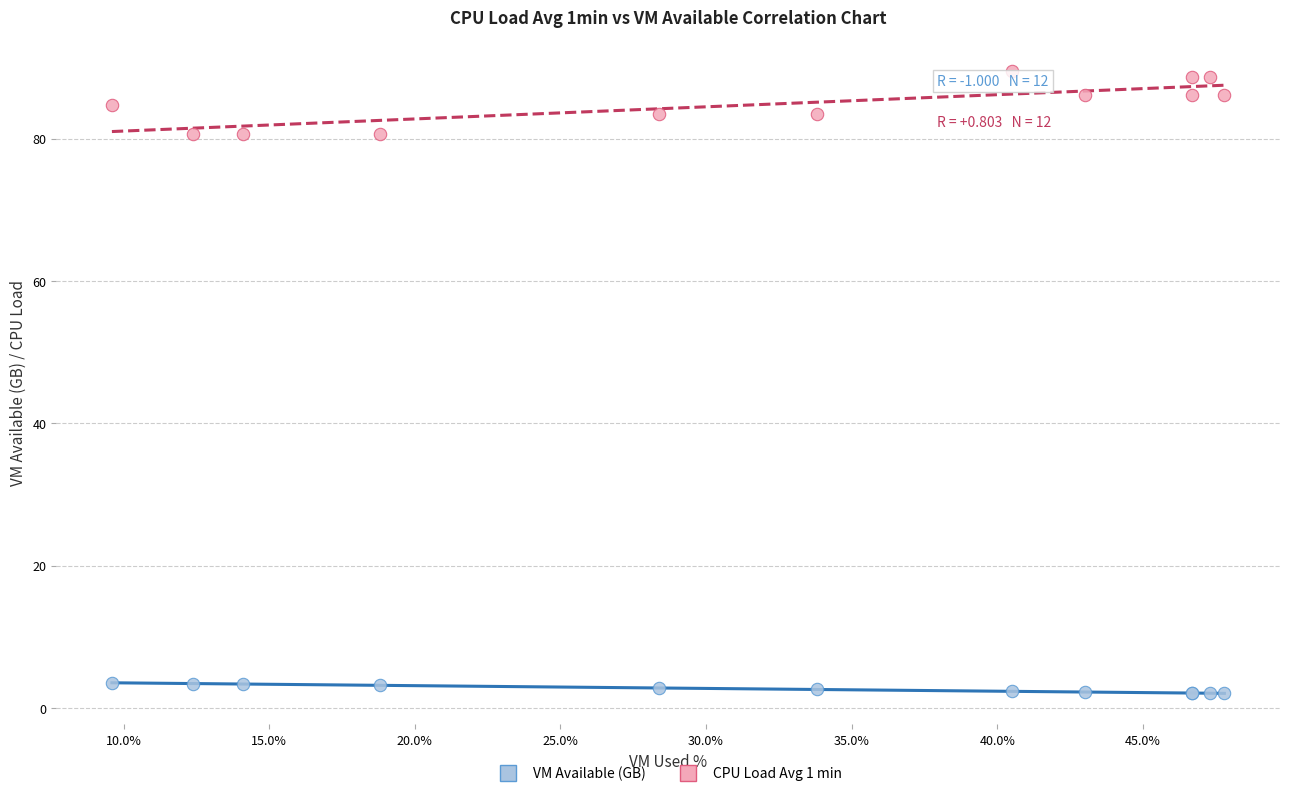

What are all the series names shown in the legend?

VM Available (GB), CPU Load Avg 1 min